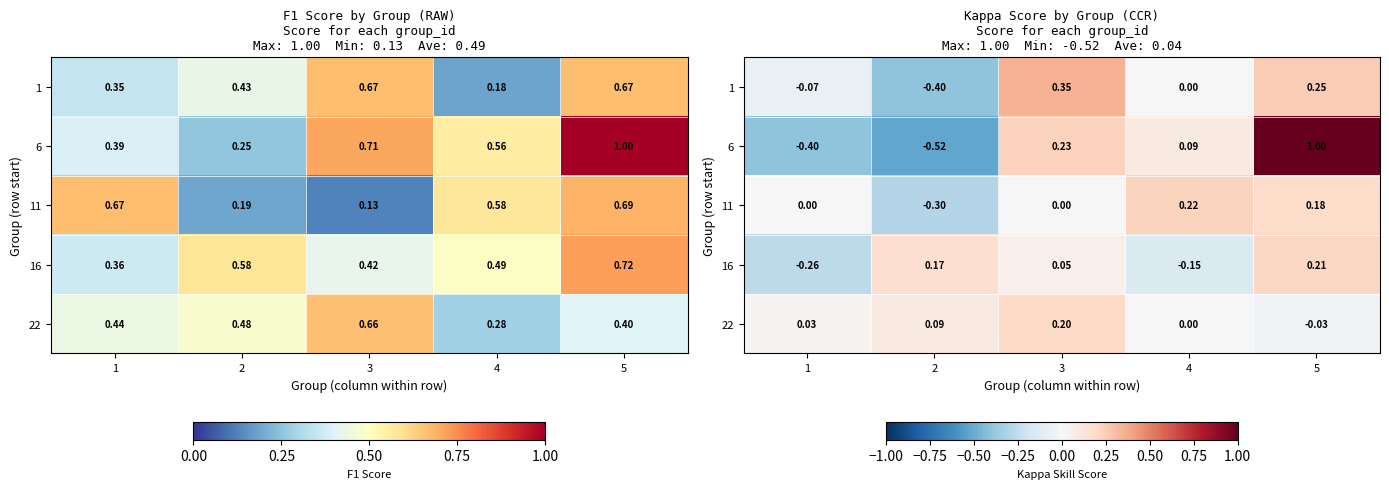

Which label corresponds to the largest value in the chart?

5